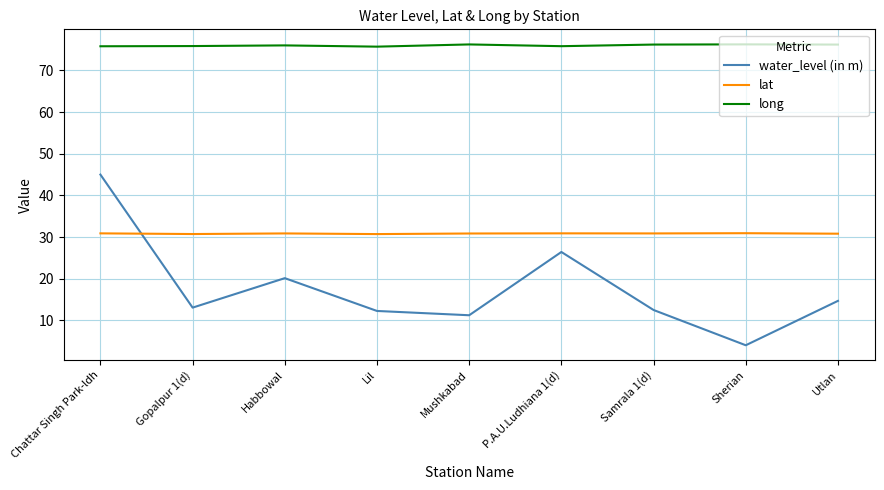

What is the difference between the water_level (in m) values at P.A.U.Ludhiana 1(d) and Habbowal?

6.3